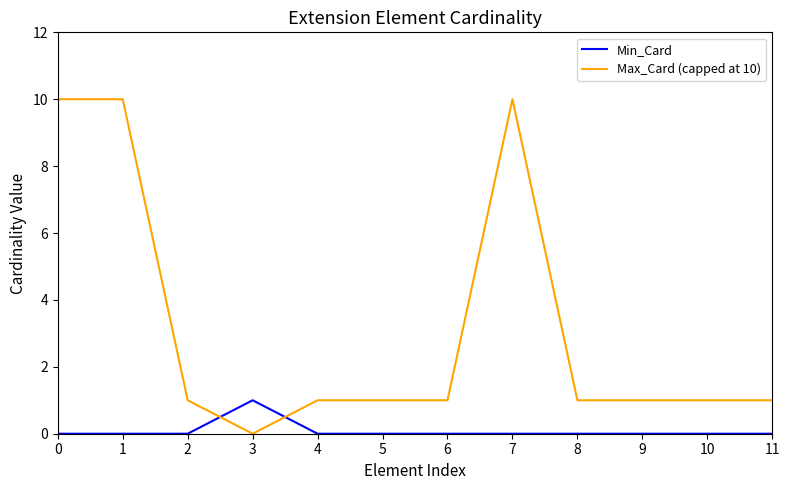

Is it true that Max_Card (capped at 10) equals 1 at 6?

True